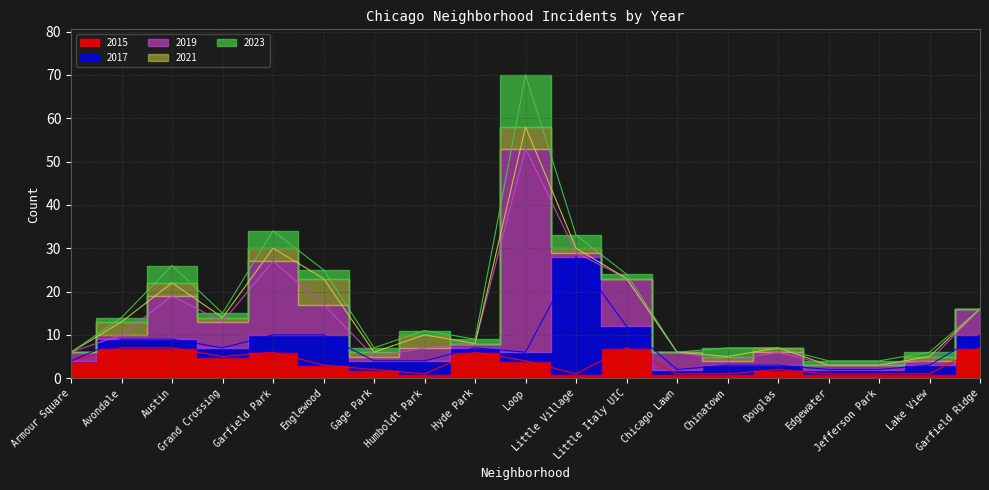

The value of 2017 at Gage Park is 3. True or false?

False